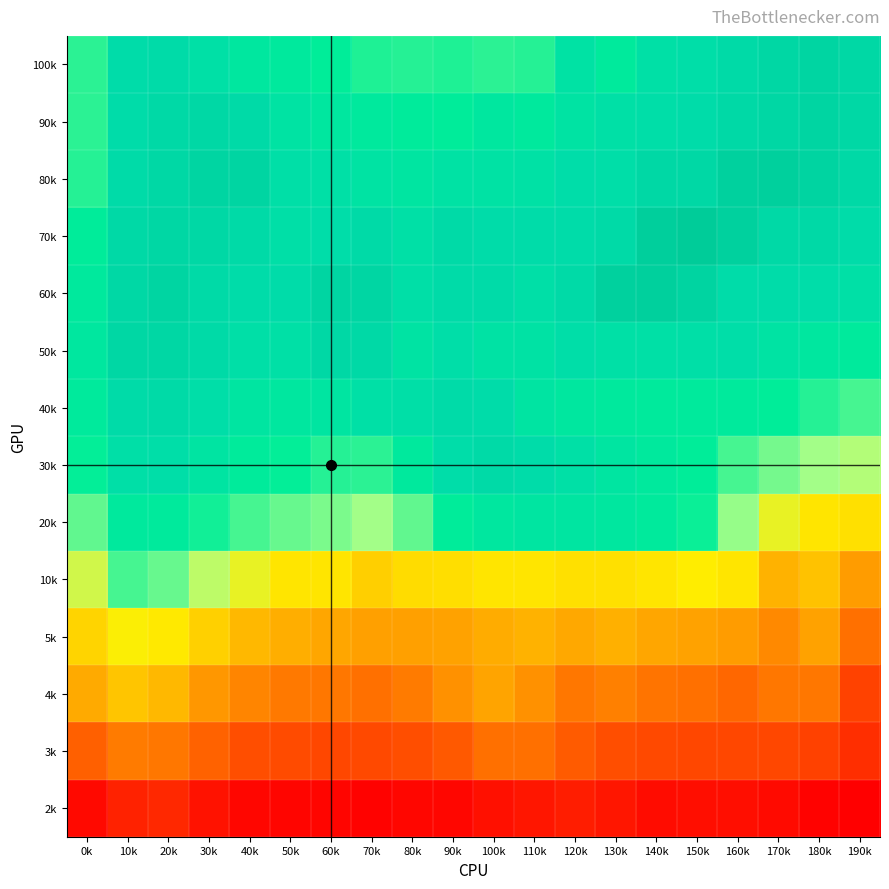

What is the maximum value shown in the chart?

1.1